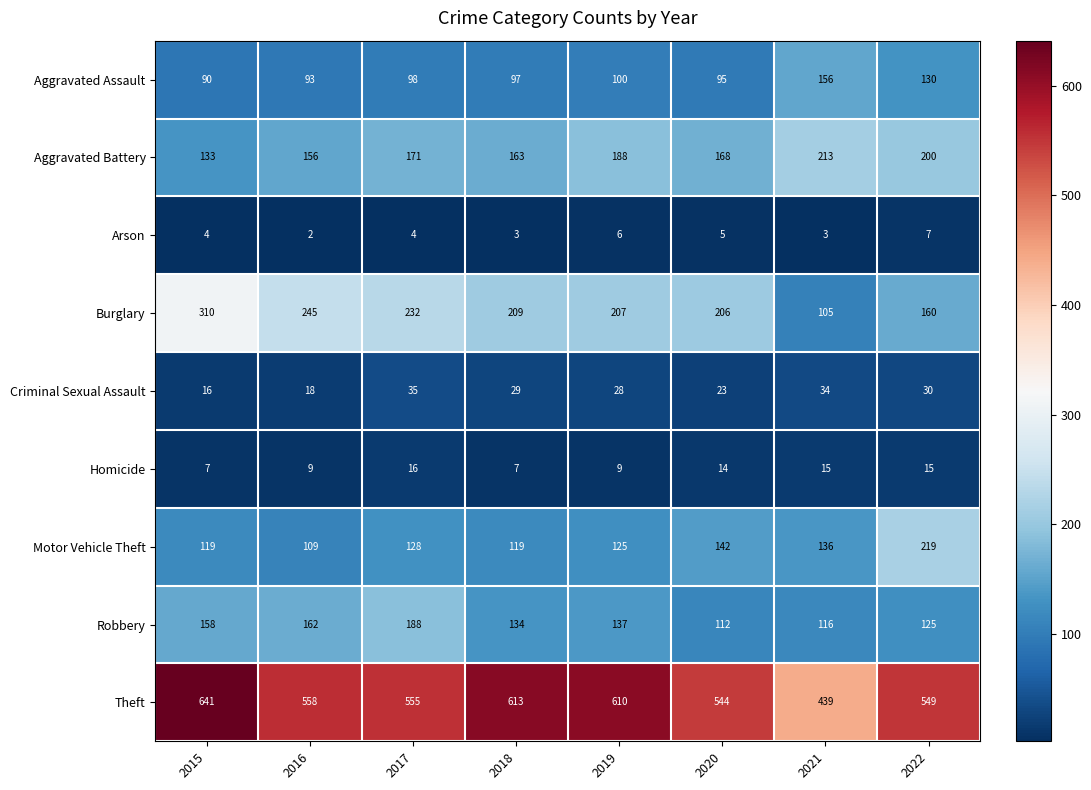

Is it true that Aggravated Battery equals 213 at 2021?

True